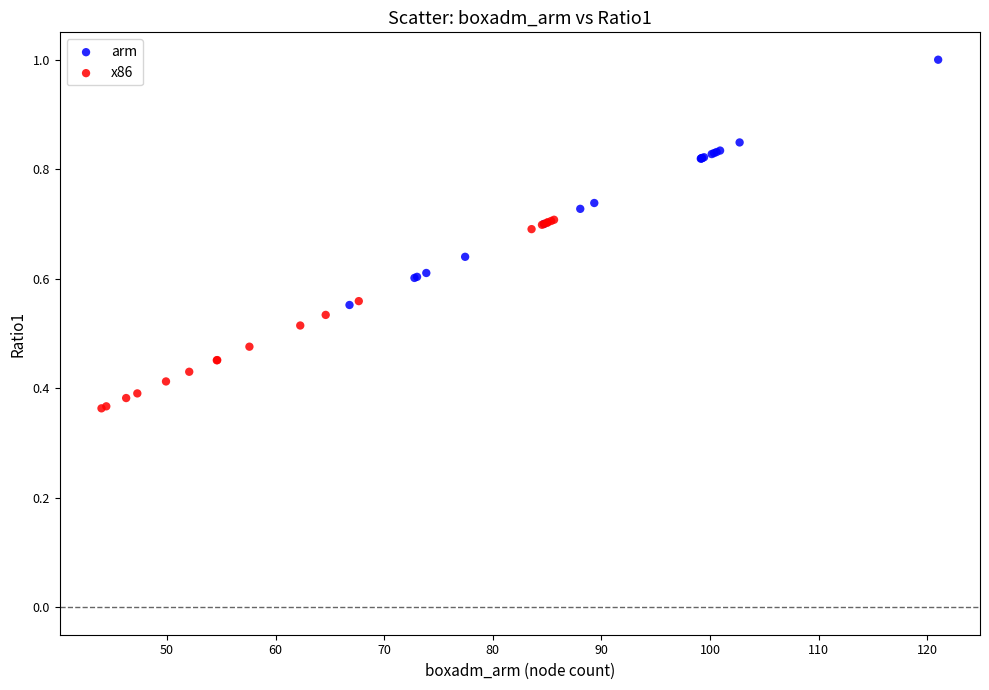

Which series contains the lowest Y value?

x86